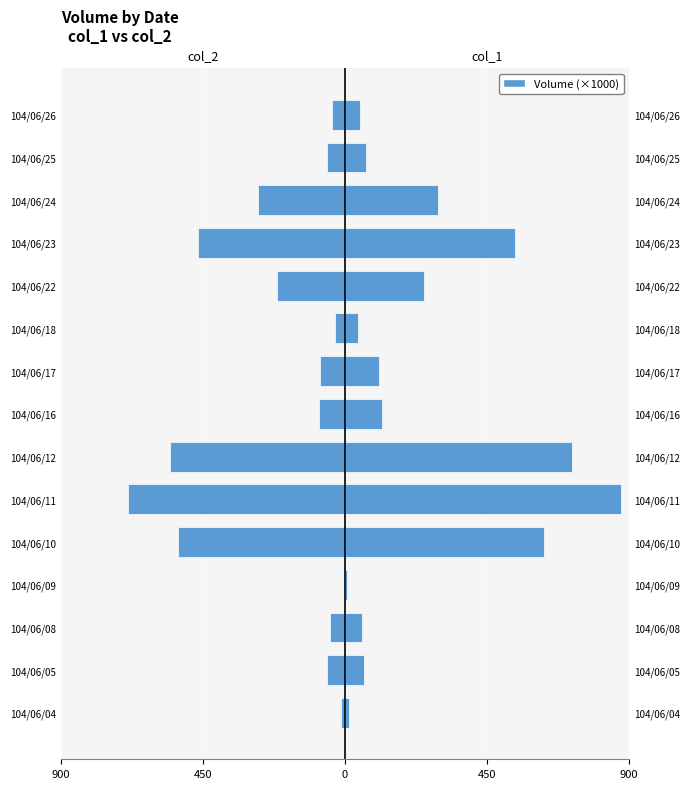

Is it true that col_1 equals 66.0 at 104/06/25?

True